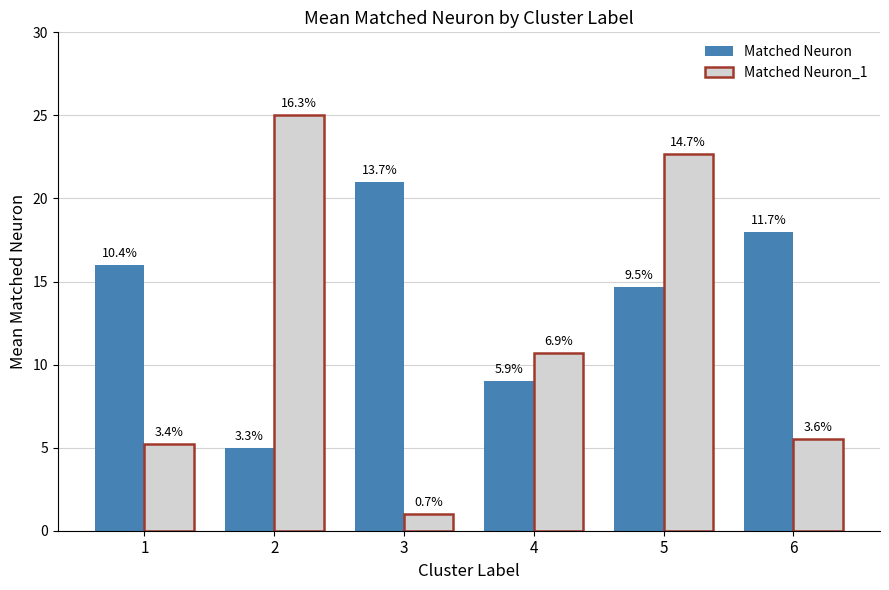

How many bars are there in each group?

2